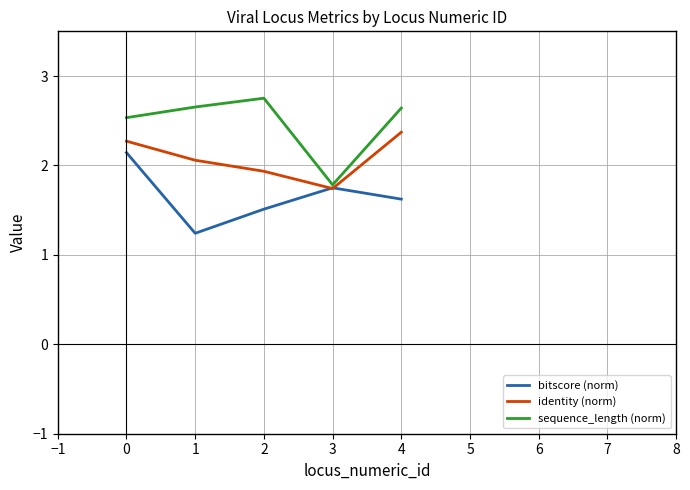

Rank the categories by bitscore (norm) value from highest to lowest.

0, 3, 4, 2, 1